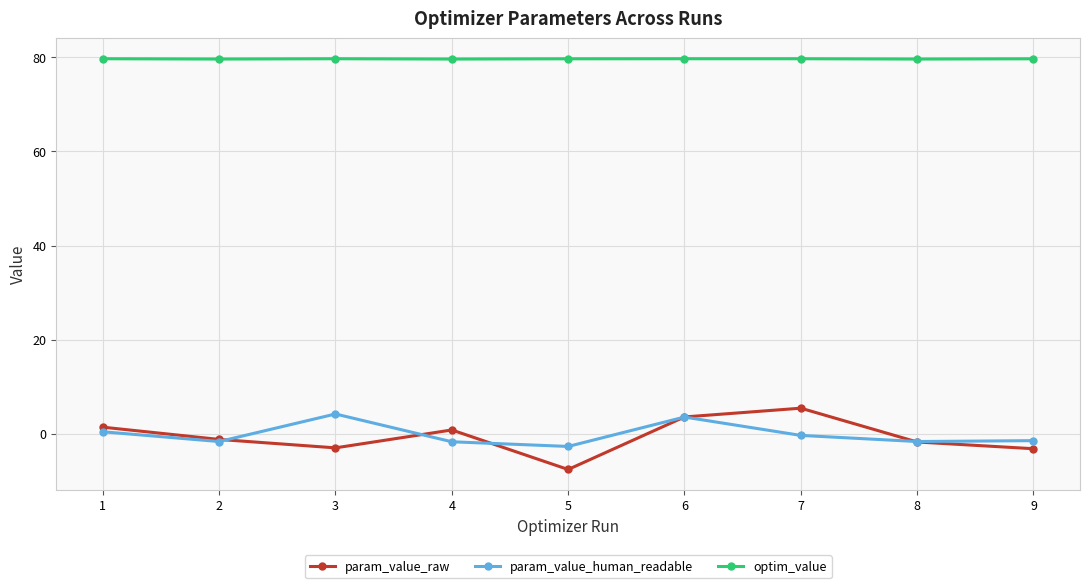

What is the lowest value of the param_value_raw series?

-7.6